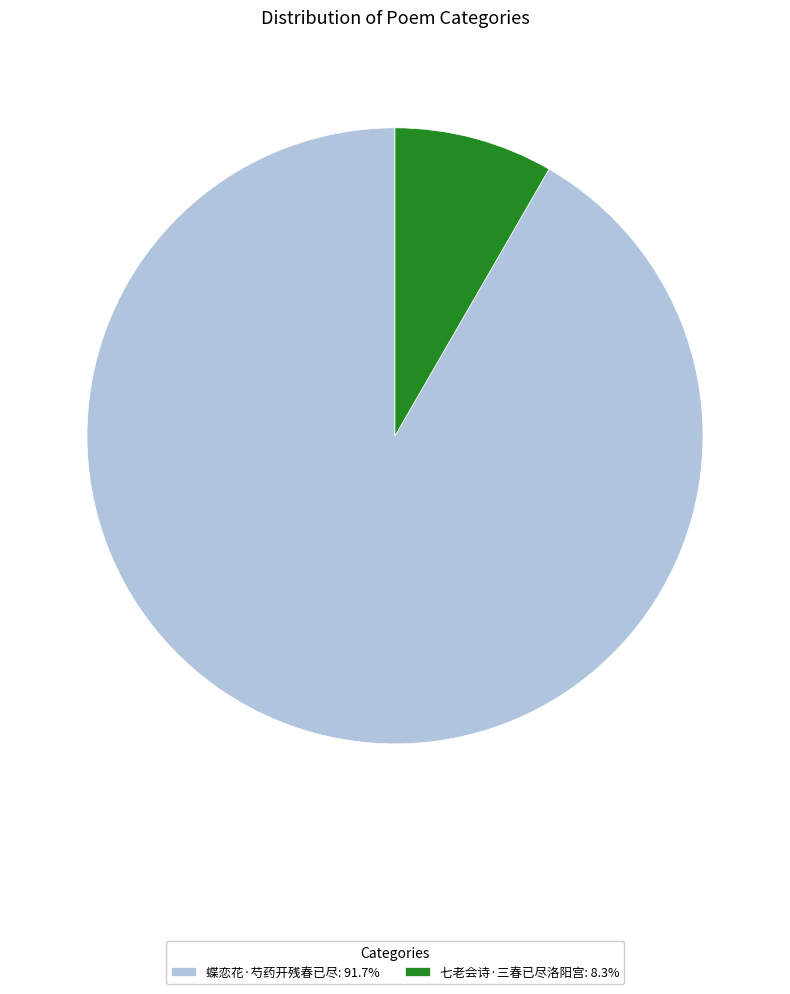

What is the smallest slice in the pie chart?

七老会诗·三春已尽洛阳宫